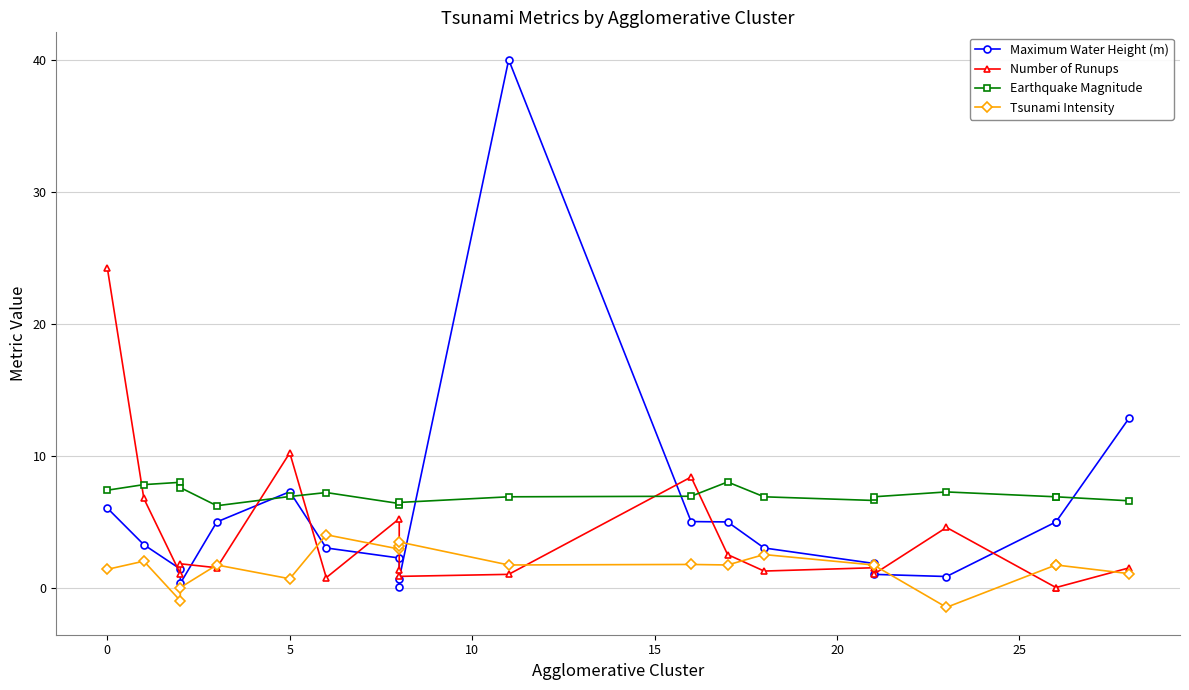

Does the chart have visible grid lines?

Yes